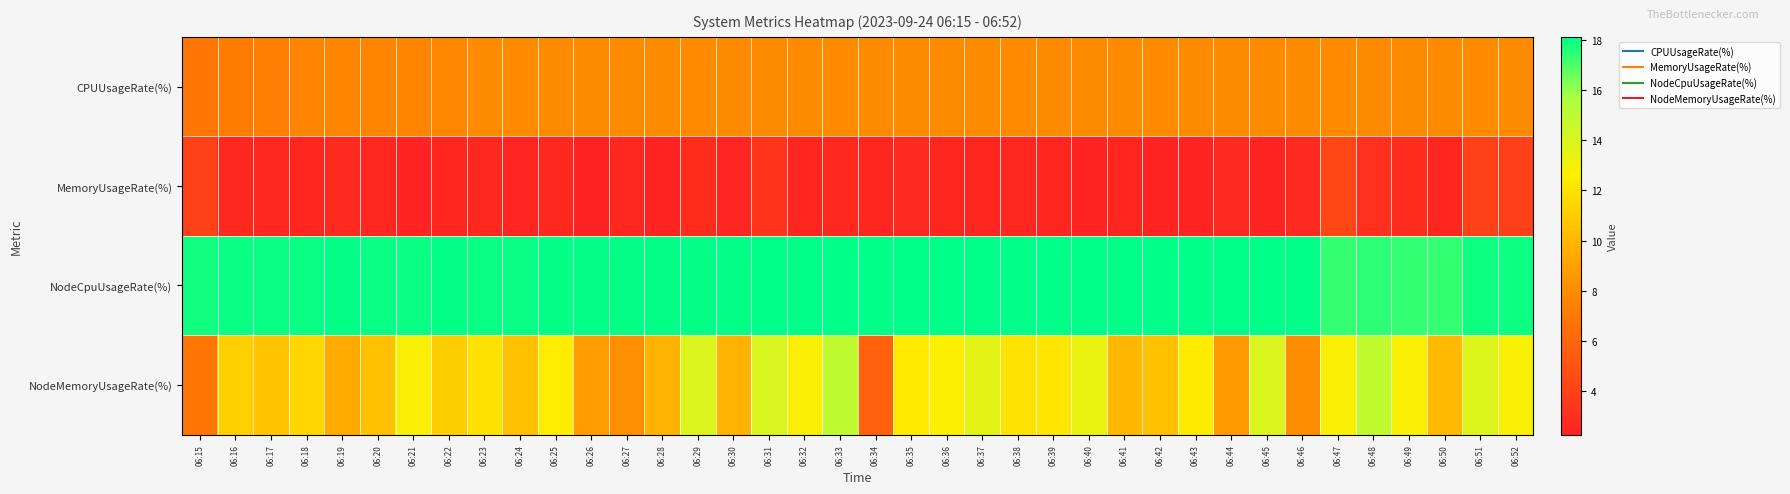

At how many categories does at least one series exceed 13?

38